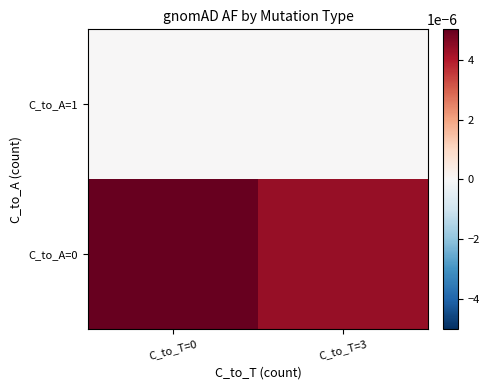

At which category is the sum across all series the highest?

C_to_T=0